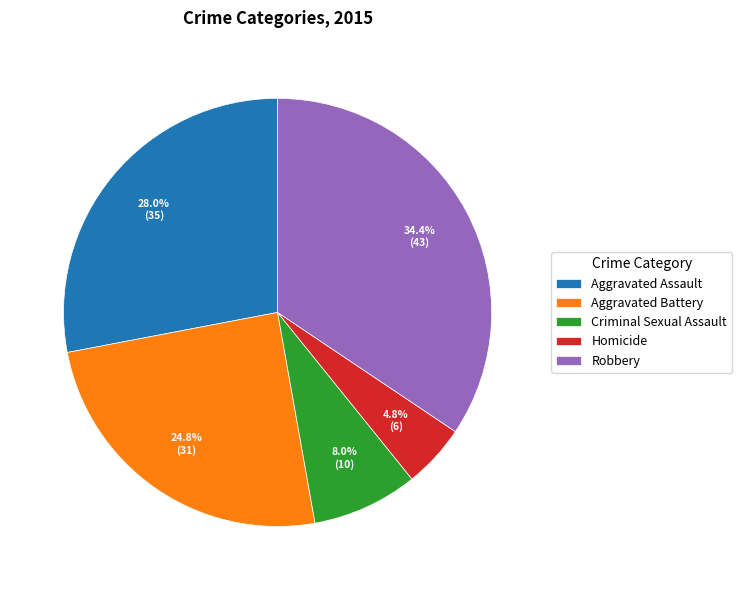

To the nearest percent, what is the combined percentage of Robbery and Aggravated Assault?

62%